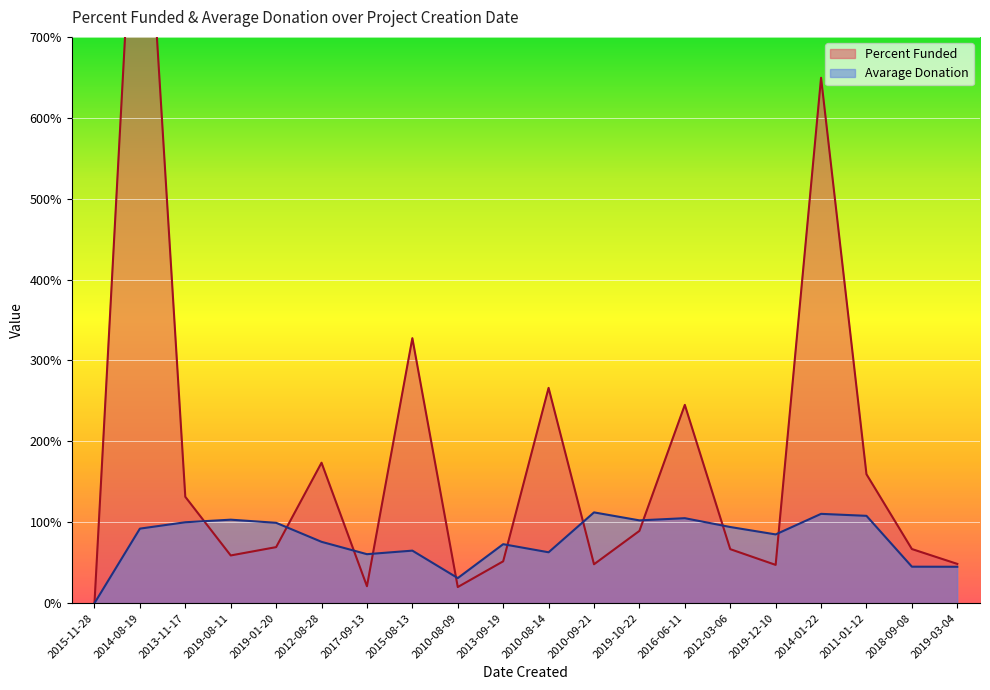

What is the label of the 6th point from the left?

2012-08-28